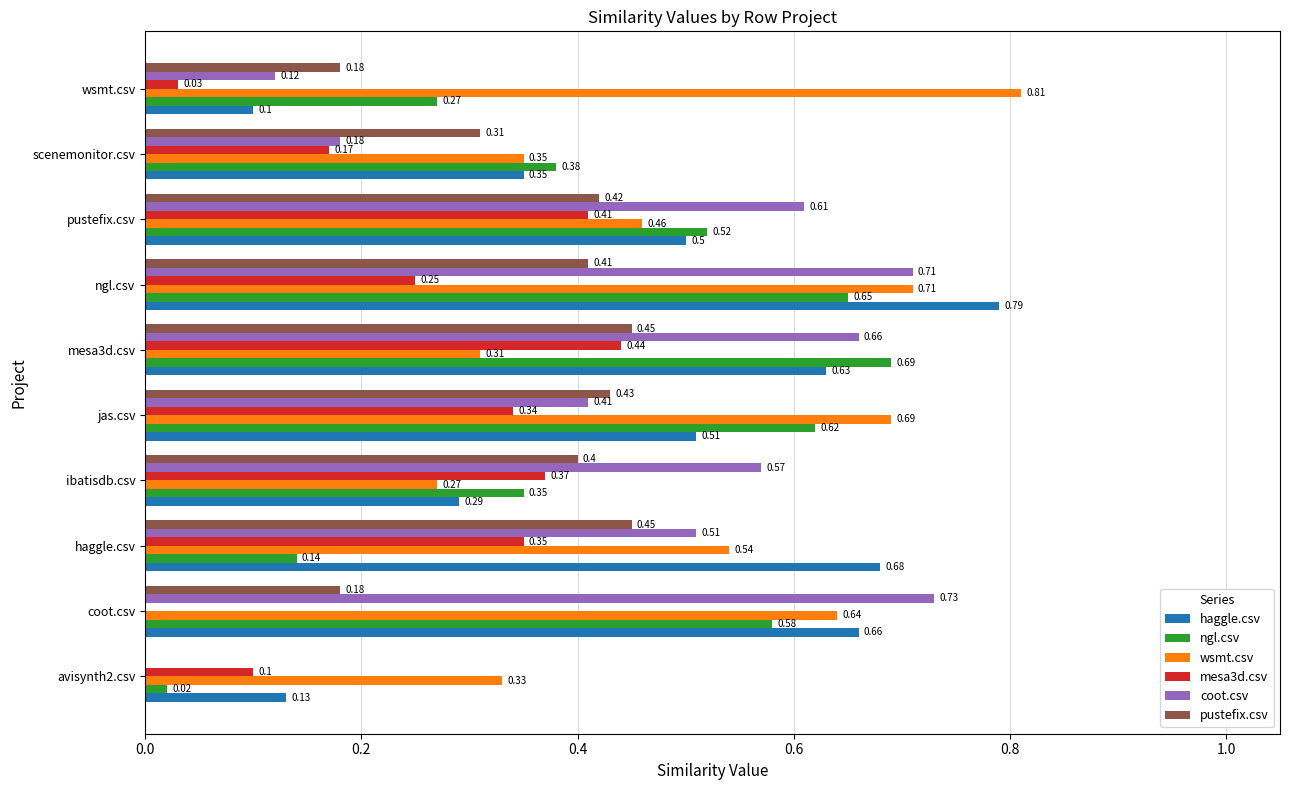

What is the sum of all pustefix.csv values?

3.2